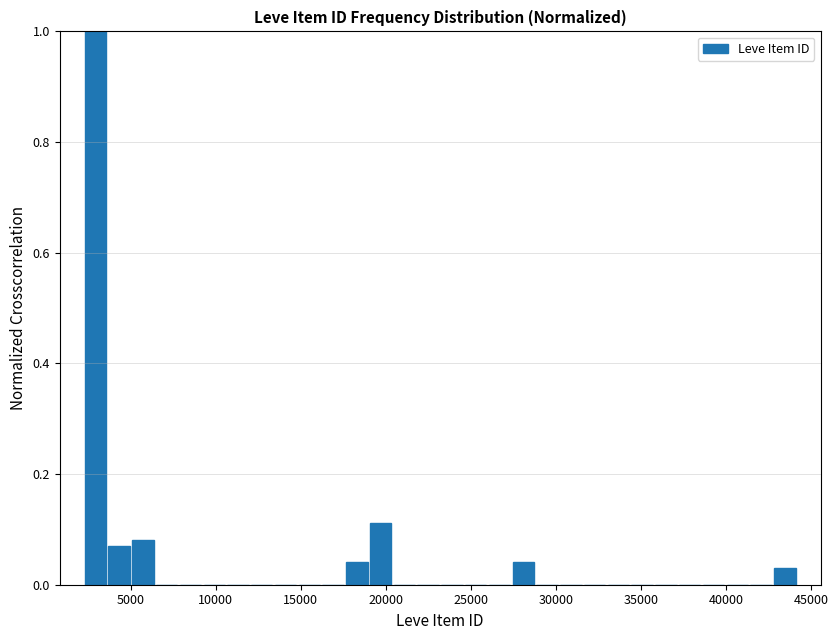

Read against the x-axis, roughly where is the centre of the tallest bar?

3000